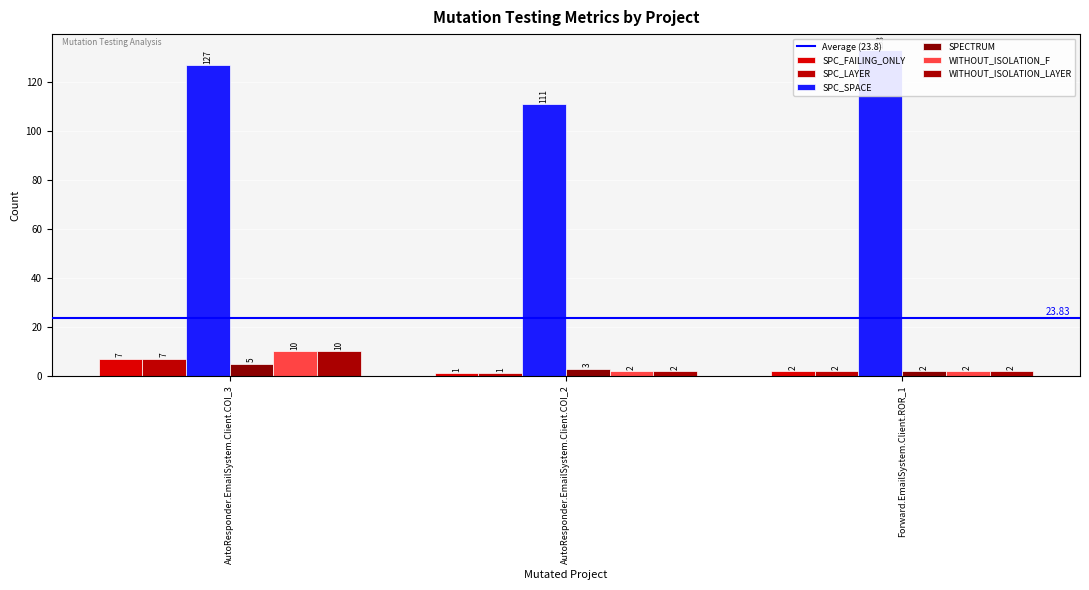

Which category has the highest value across all series?

Forward.EmailSystem.Client.ROR_1